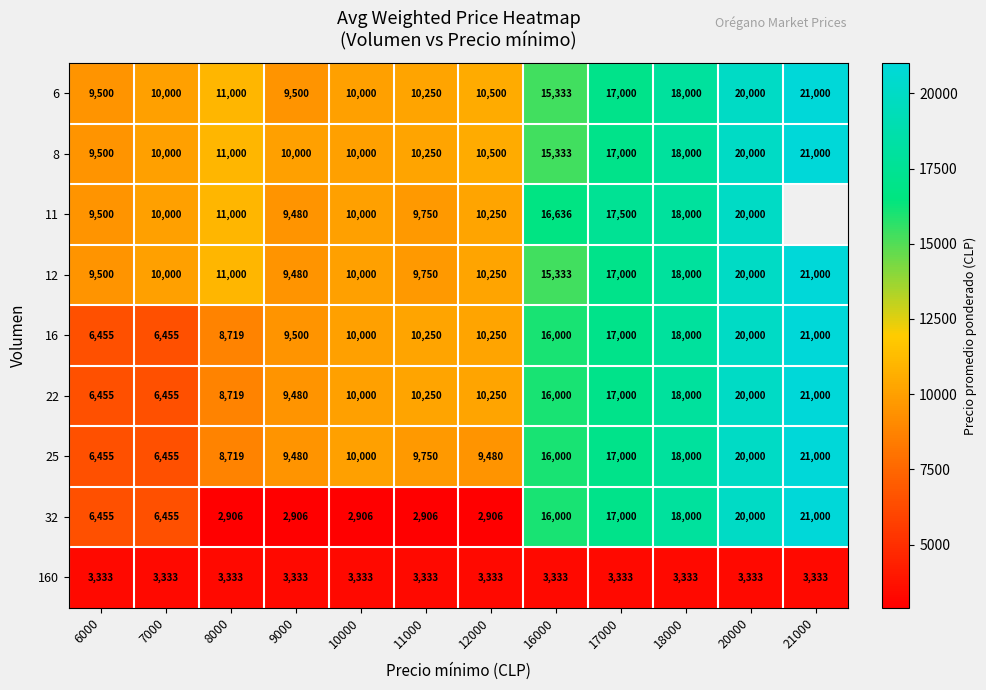

What value does the 6 series have at 10000?

10000